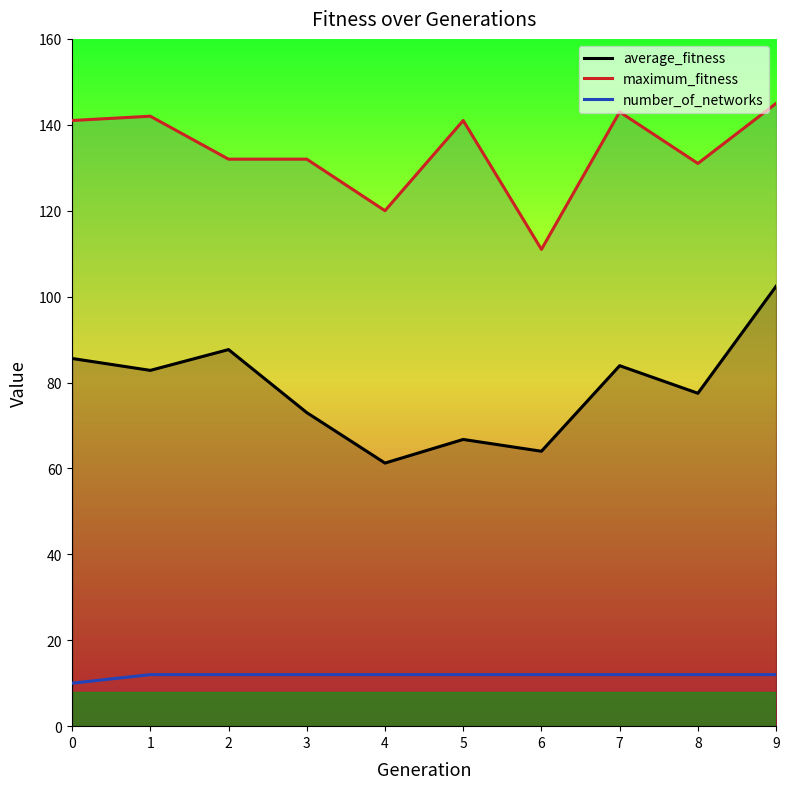

How many number_of_networks values are between 12 and 13?

9